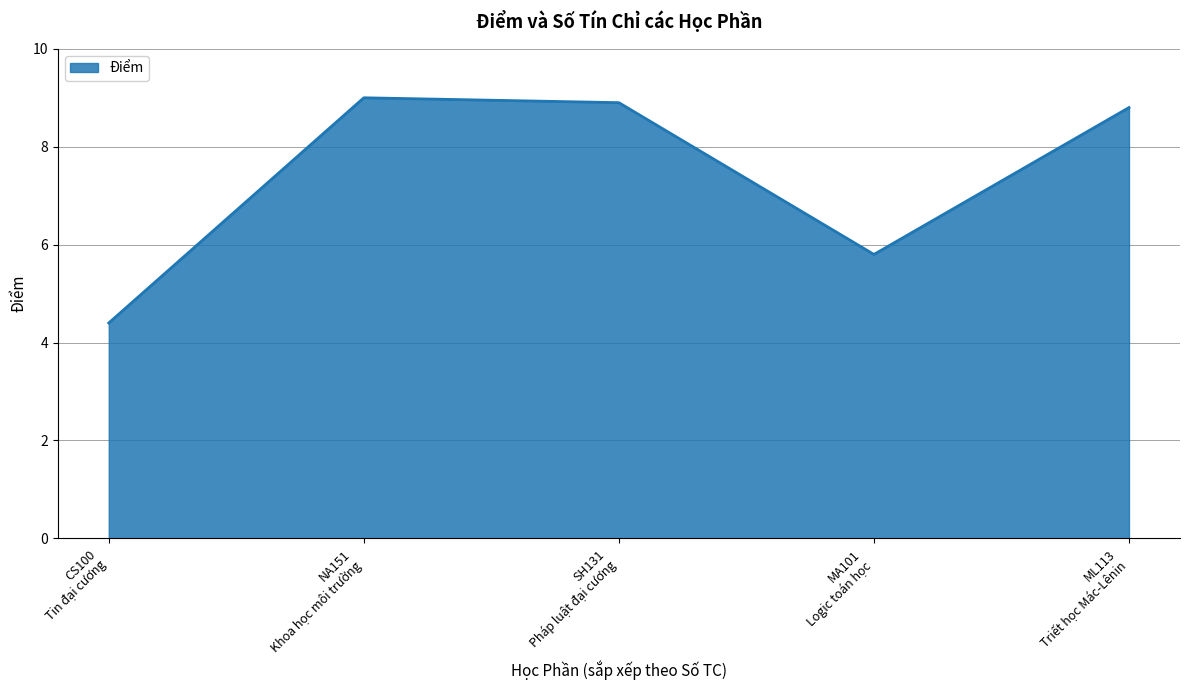

What is the average value?

7.4